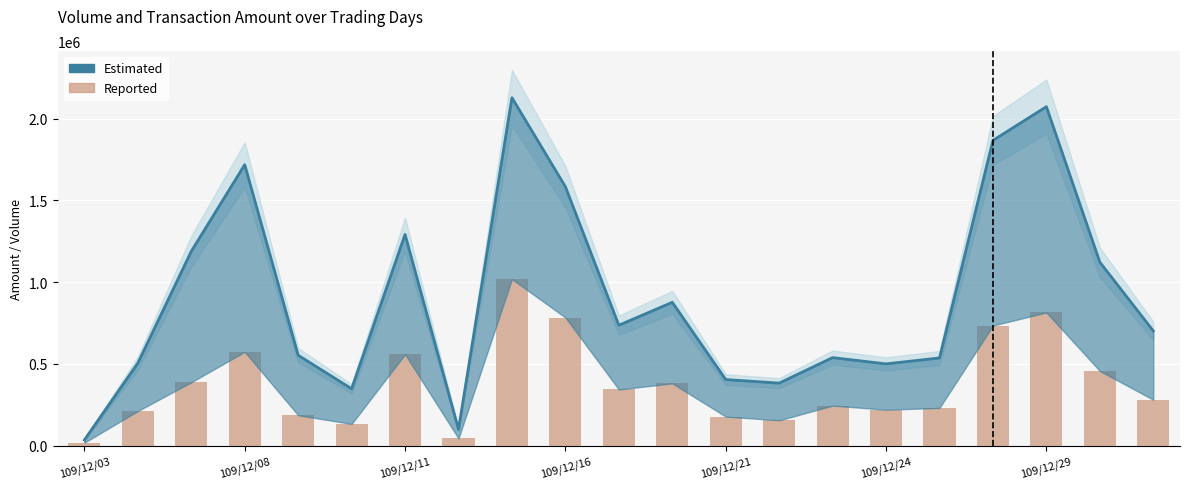

Is it true that Estimated equals 151711 at 109/12/08?

False